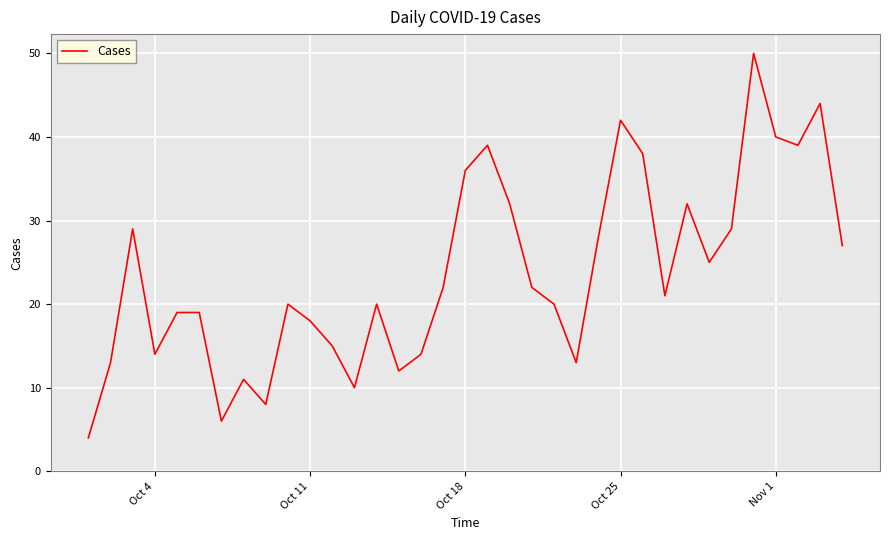

What is the smallest value displayed?

4